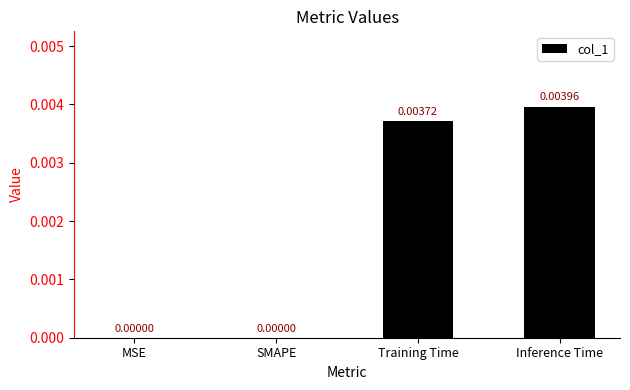

Which category has the highest value across all series?

Inference Time